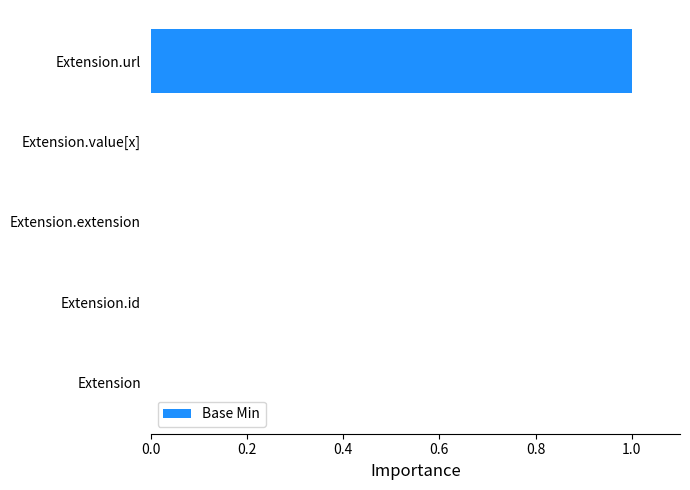

Reading bottom to top, list all the values displayed in this chart.

Extension=0	Extension.id=0	Extension.extension=0	Extension.value[x]=0	Extension.url=1